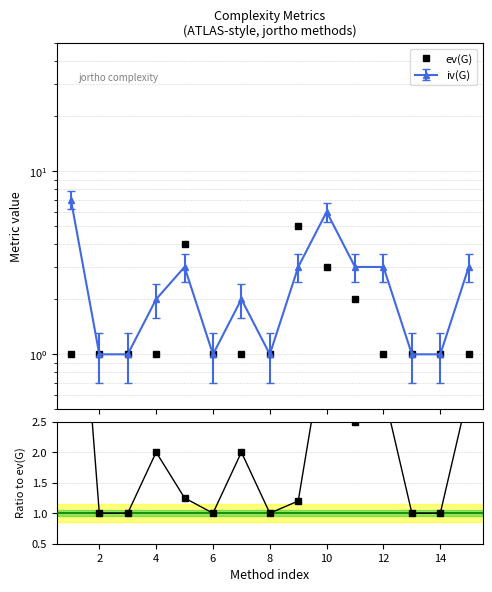

Which series has the widest spread of values?

v(G)/ev(G)